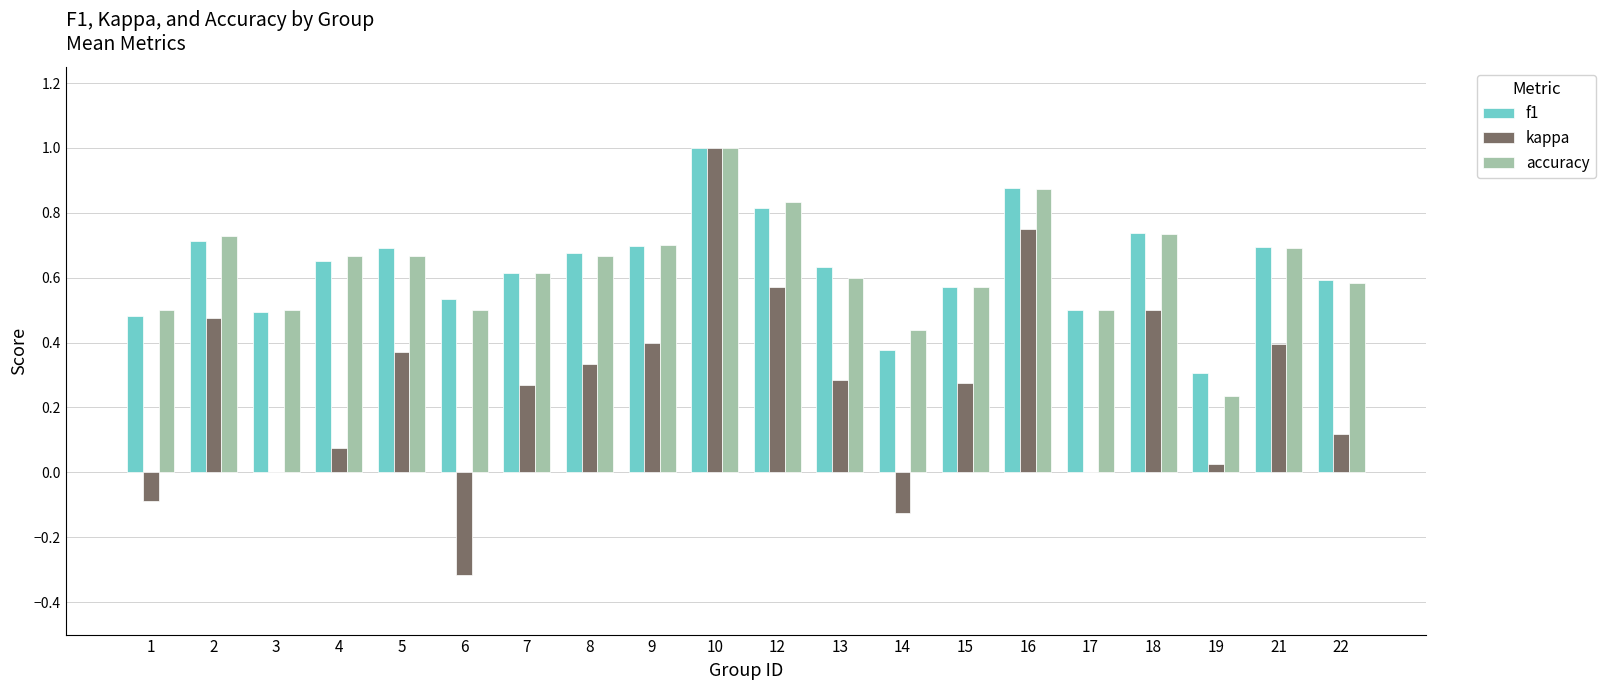

What is the sum of the accuracy values at 13 and 14?

1.0